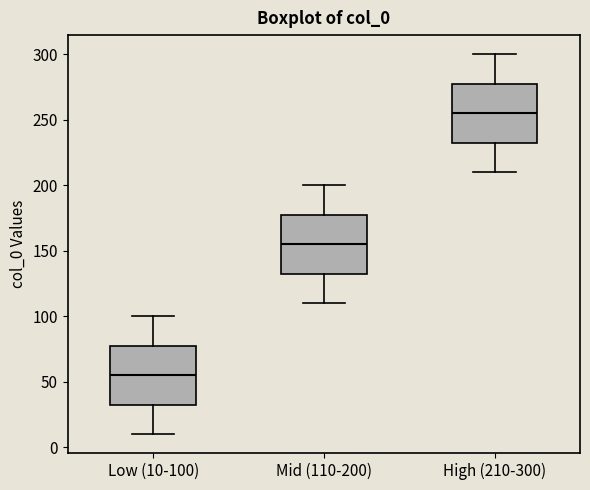

Which box's median line is the lowest?

Low (10-100)